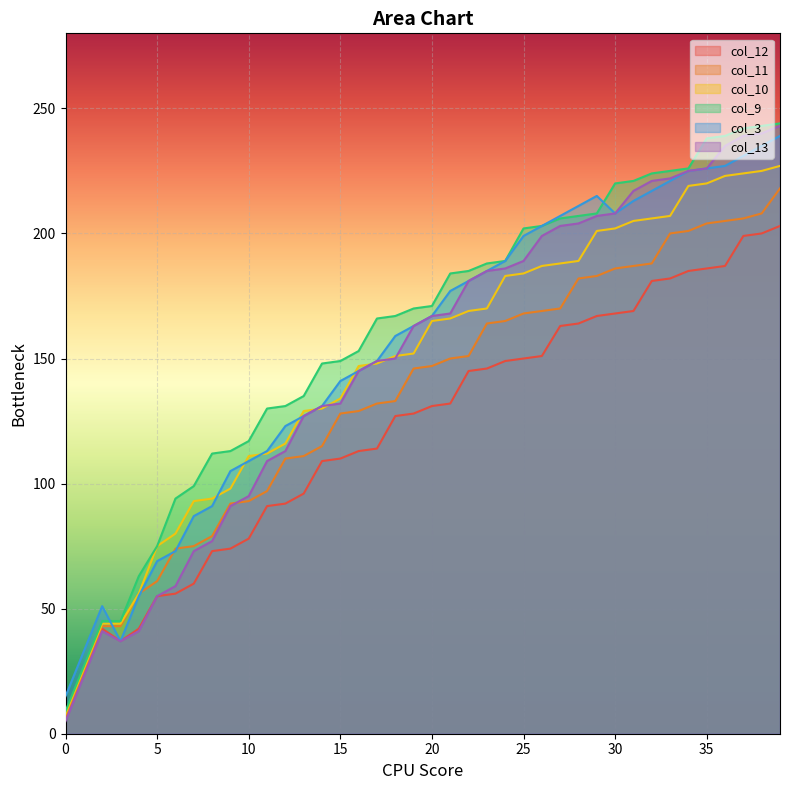

What is the value of the col_3 point at the 34th from the left?

221